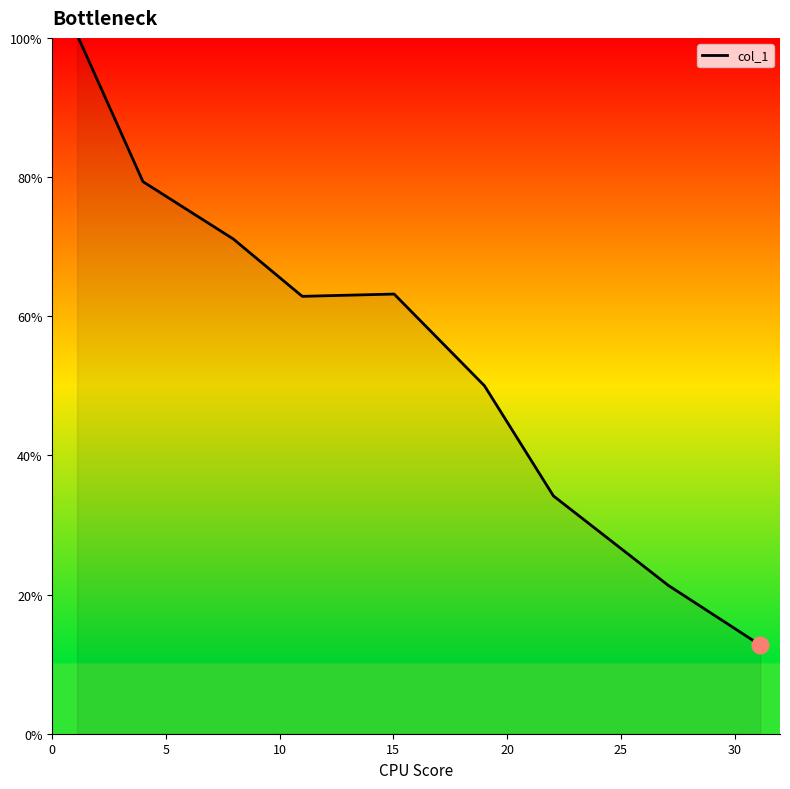

What is the smallest value displayed?

12.7